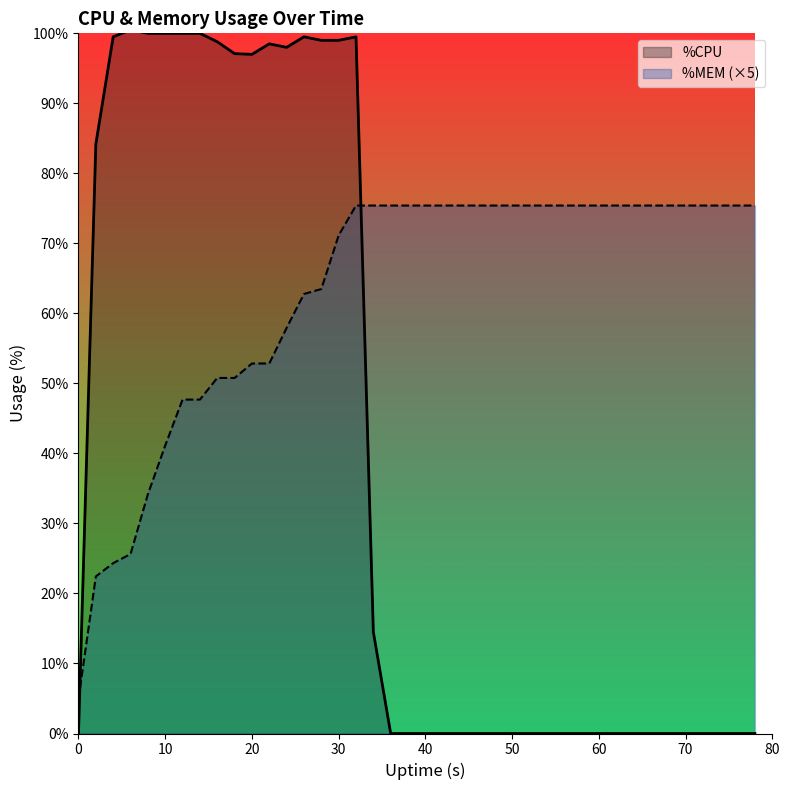

Rank the series by their average value, from highest to lowest.

%MEM (×5), %CPU